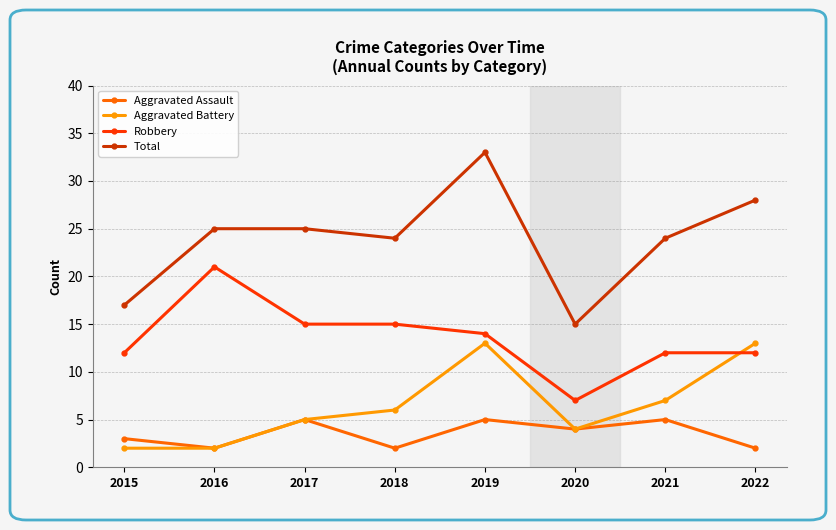

The Total series shows 24 at 2018. True or false?

True